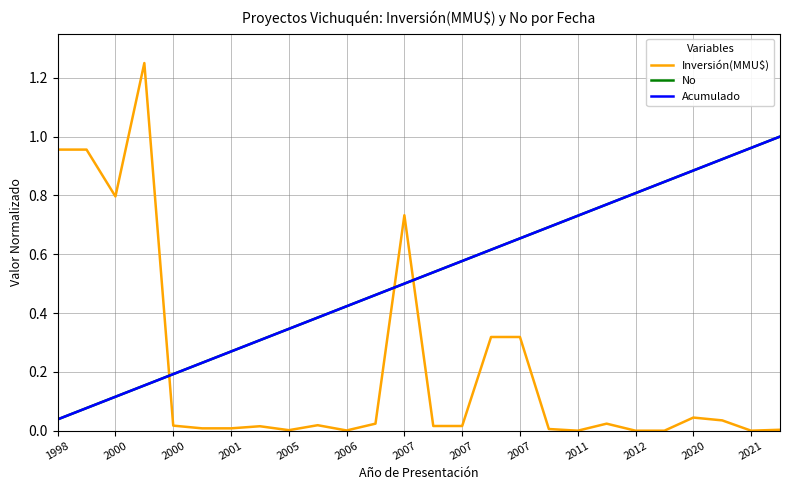

What is the difference between the second highest and minimum values in the Inversión(MMU$) series?

1.0